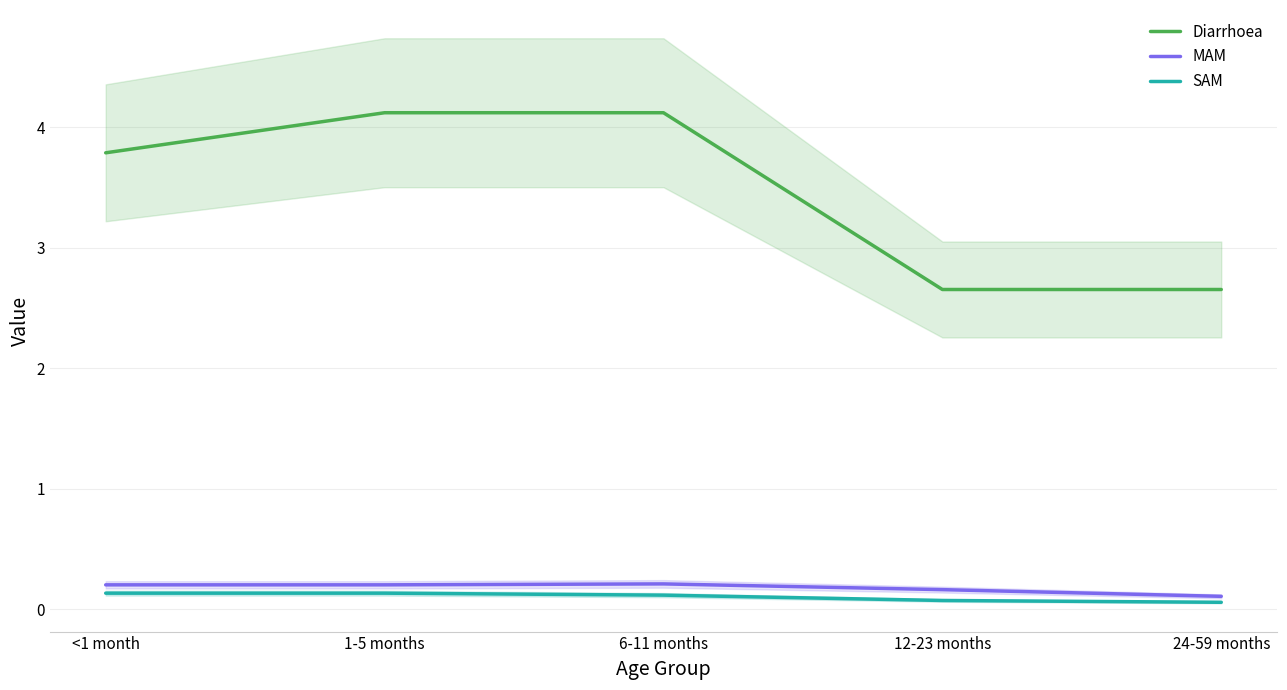

True or false: SAM and MAM intersect in this chart.

False